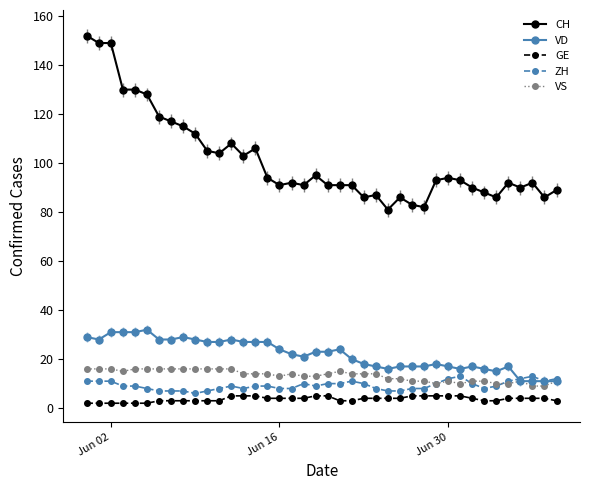

True or false: CH and VS cross at least once.

False